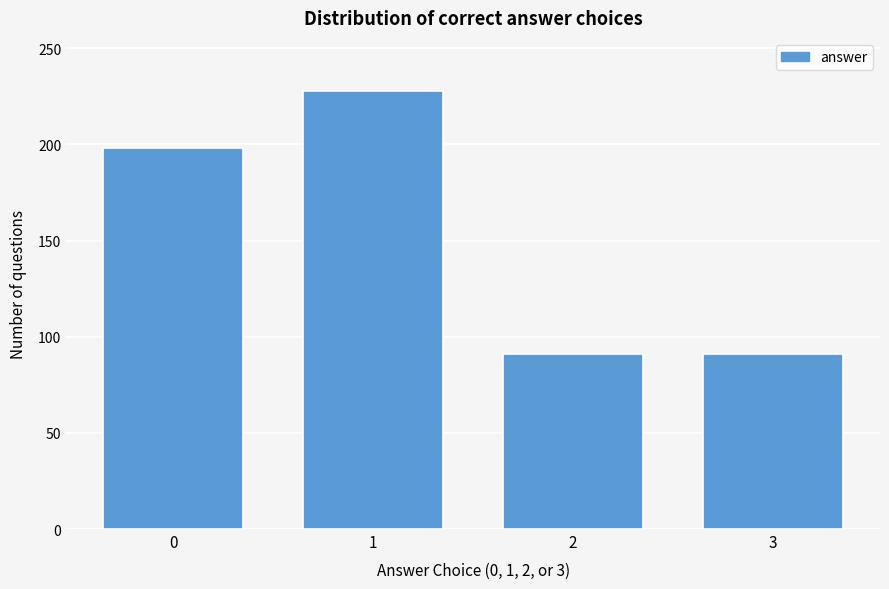

Reading left to right, list all the values displayed in this chart.

198	228	91	91